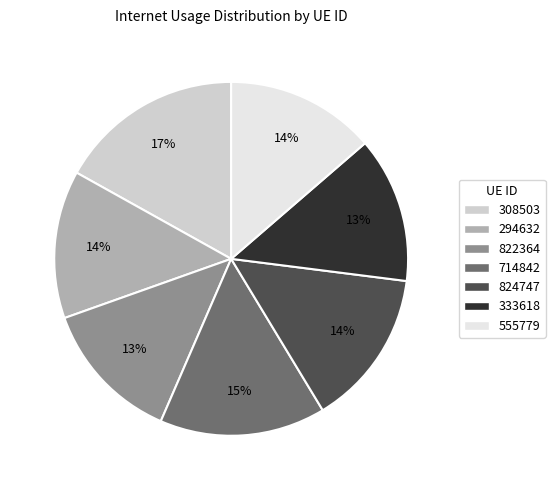

To the nearest percent, what portion does 308503 represent?

17%